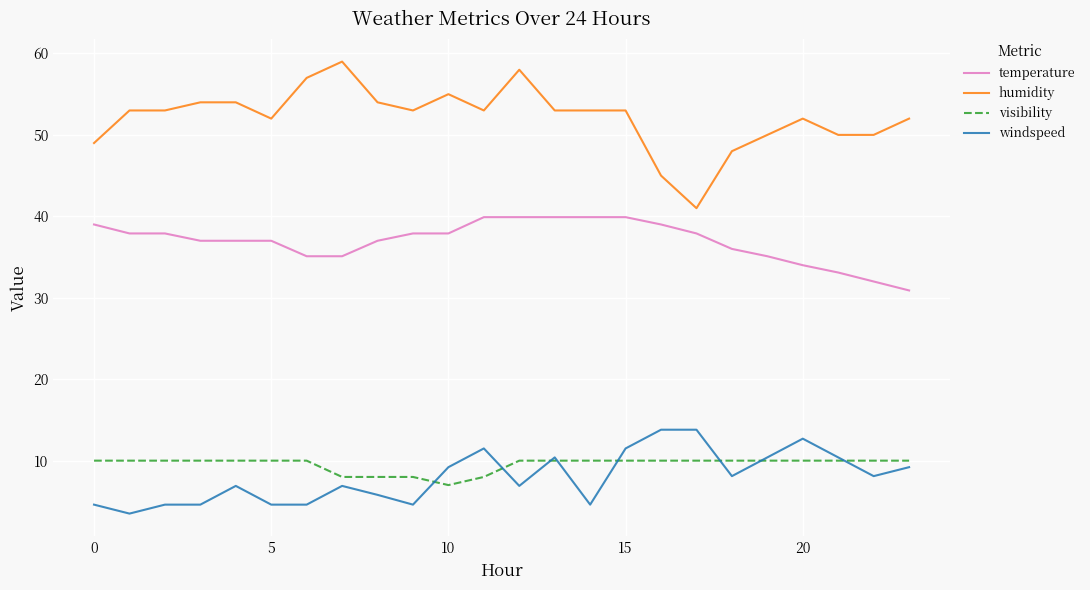

At how many categories does at least one series exceed 18?

24